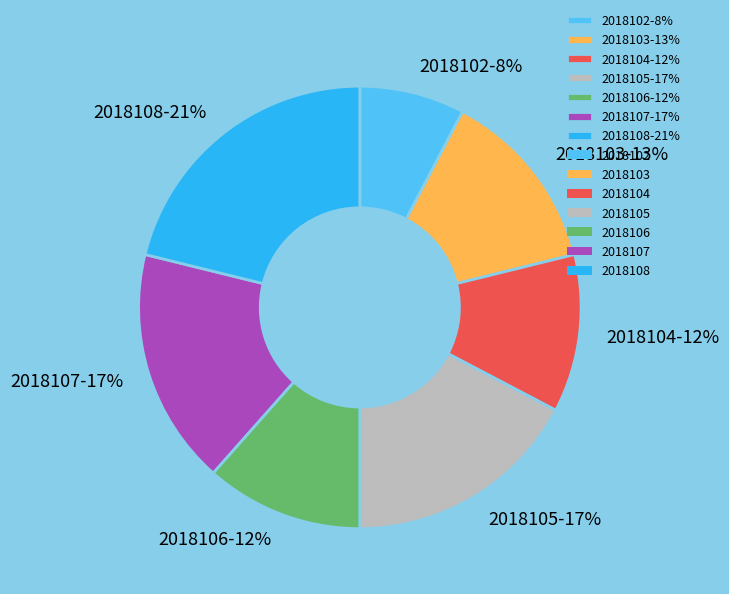

To the nearest percent, what is the combined percentage of 2018106-12% and 2018108-21%?

33%